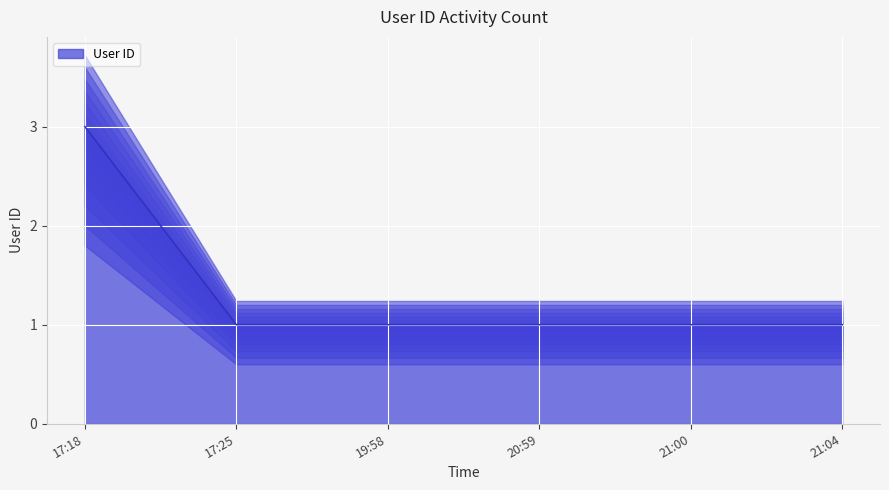

What value does the data have at 21:04?

1